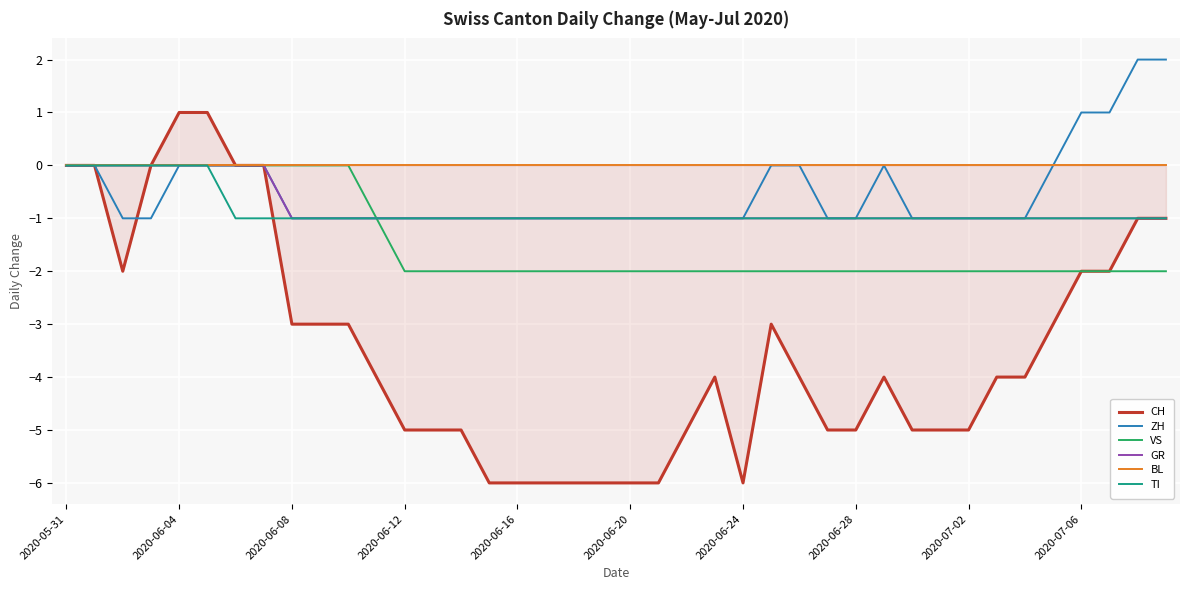

What is the difference between the highest and lowest values at 2020-06-16?

6